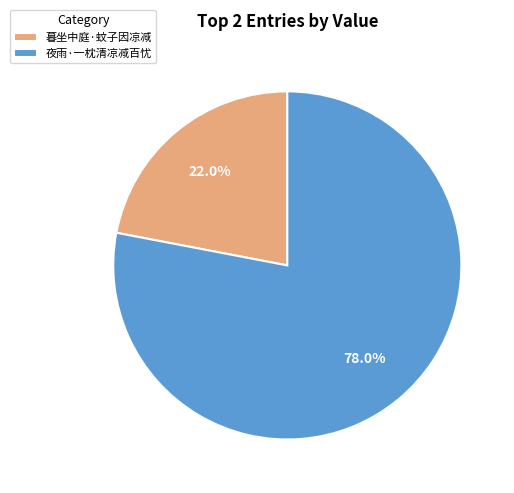

True or false: 暮坐中庭·蚊子因凉减 accounts for 22% of the total.

True